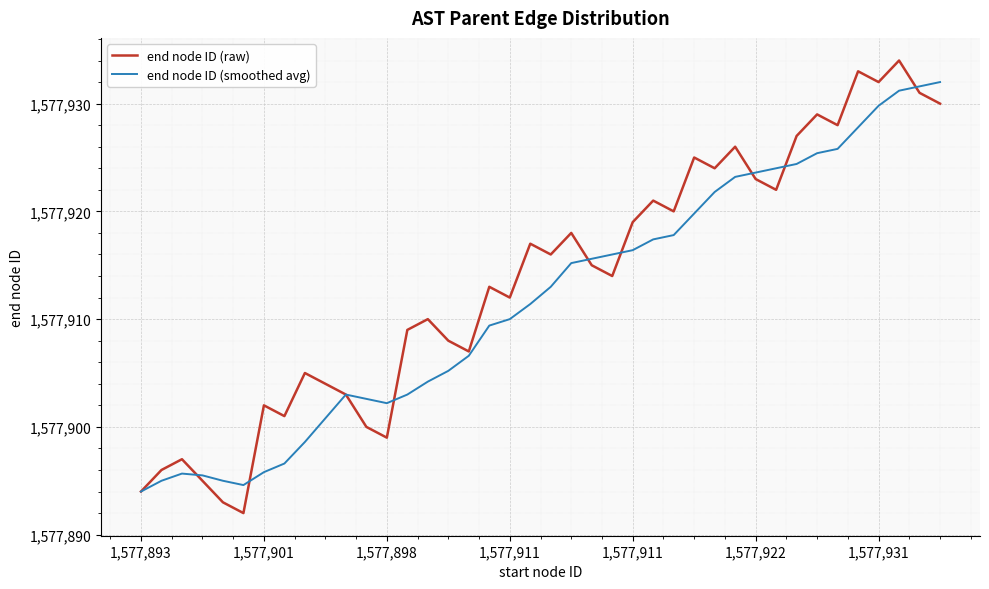

Which series has the widest spread of values?

end node ID (raw)